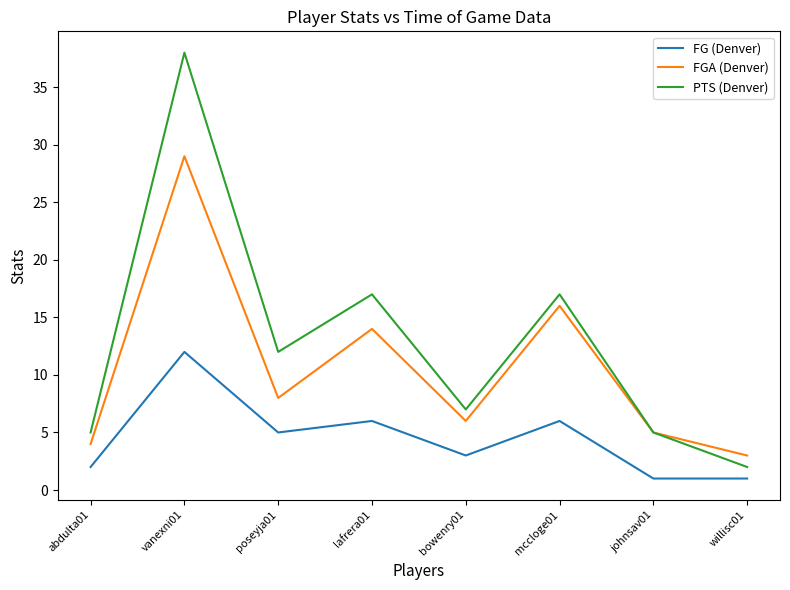

What is the difference between the second highest and minimum values in the PTS (Denver) series?

15